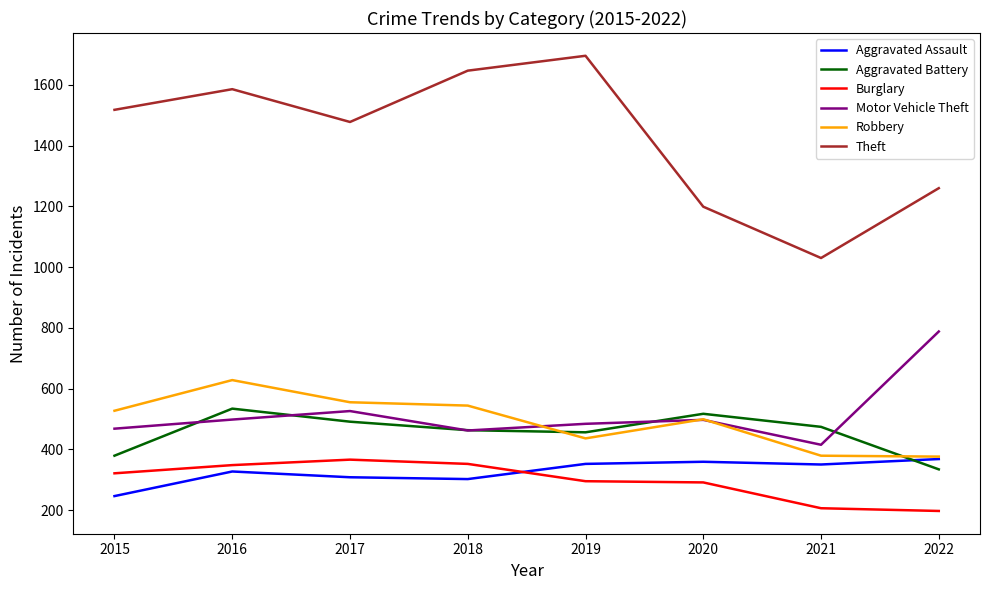

What is the difference between the highest and lowest values at 2021?

824